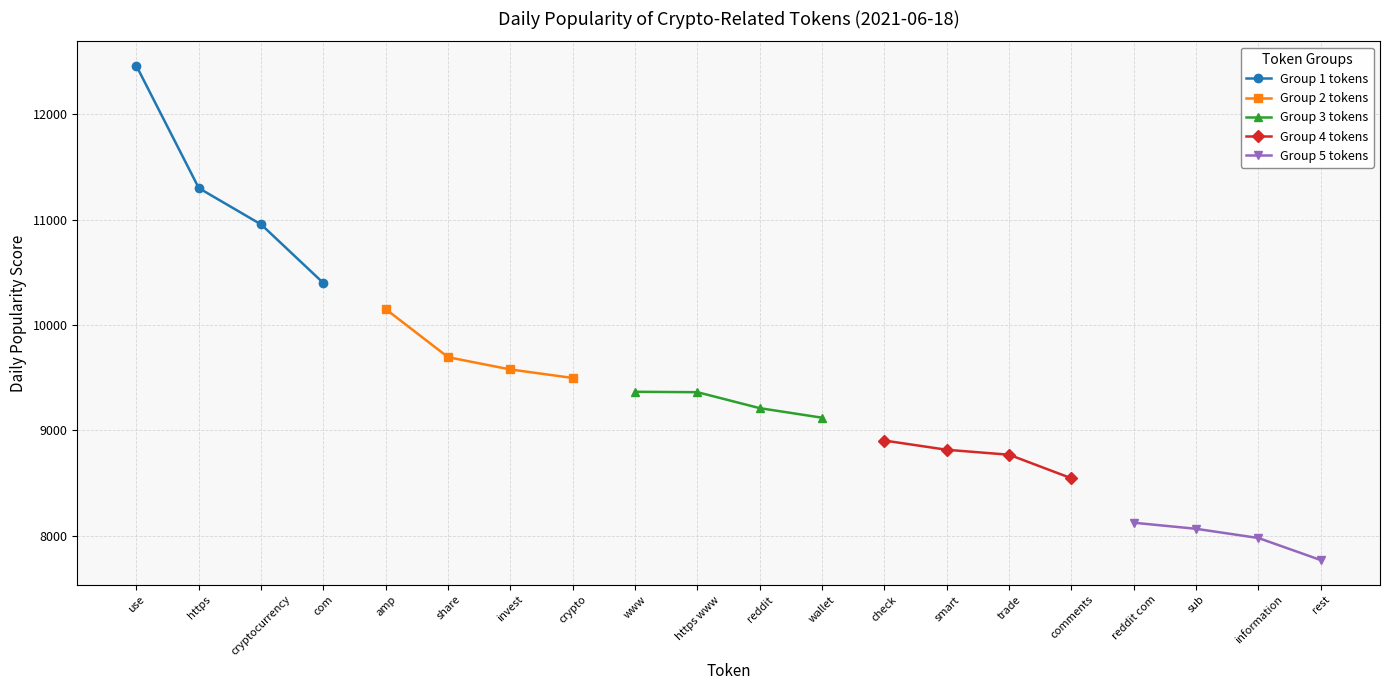

True or false: Group 1 tokens has more than 2 points higher than both neighbors.

False